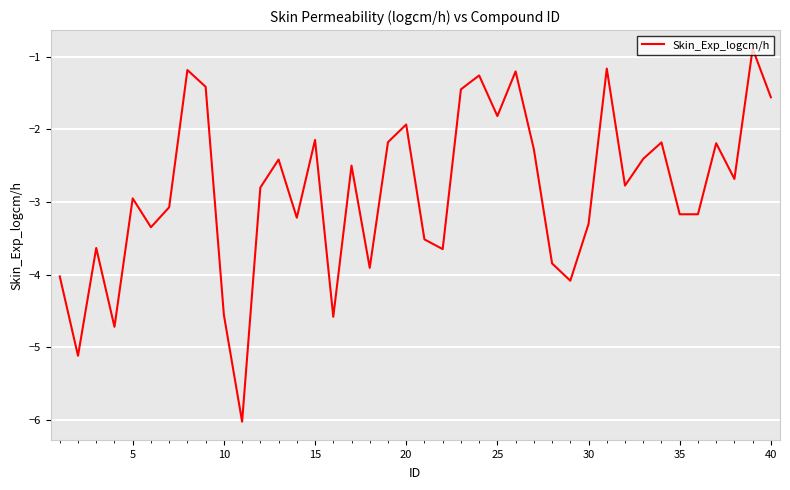

What is the difference between the maximum and second lowest values?

4.2